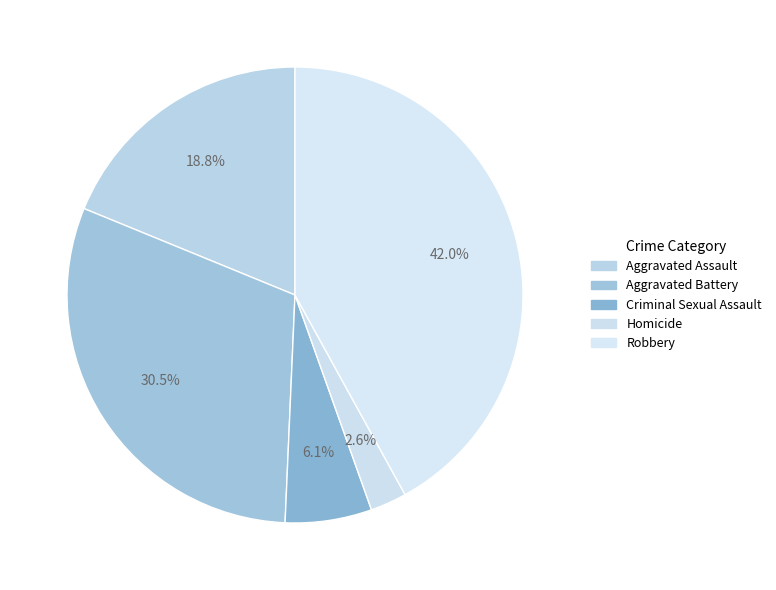

To the nearest percent, what is the combined percentage of Aggravated Battery and Aggravated Assault?

49%